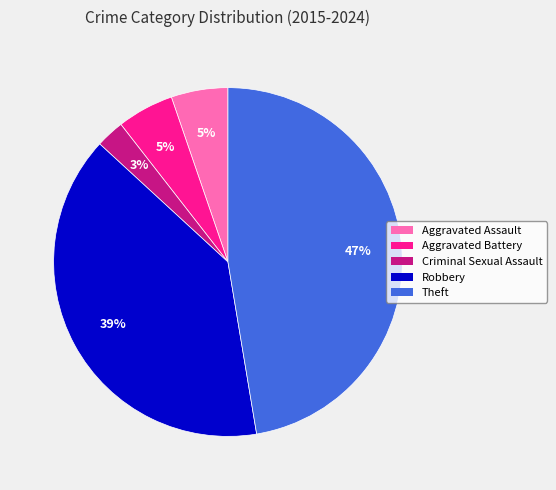

How many slices are in this pie chart?

5